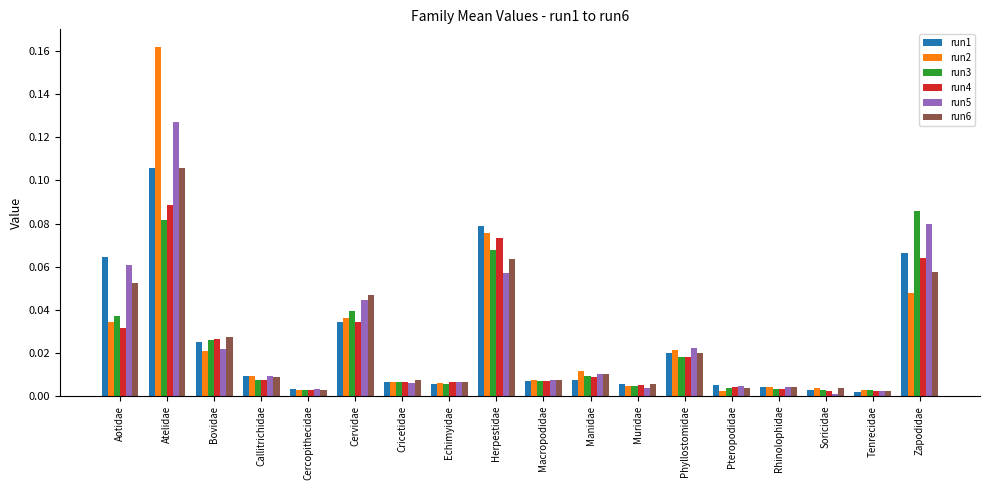

What is the label of the 1st bar from the left?

Aotidae